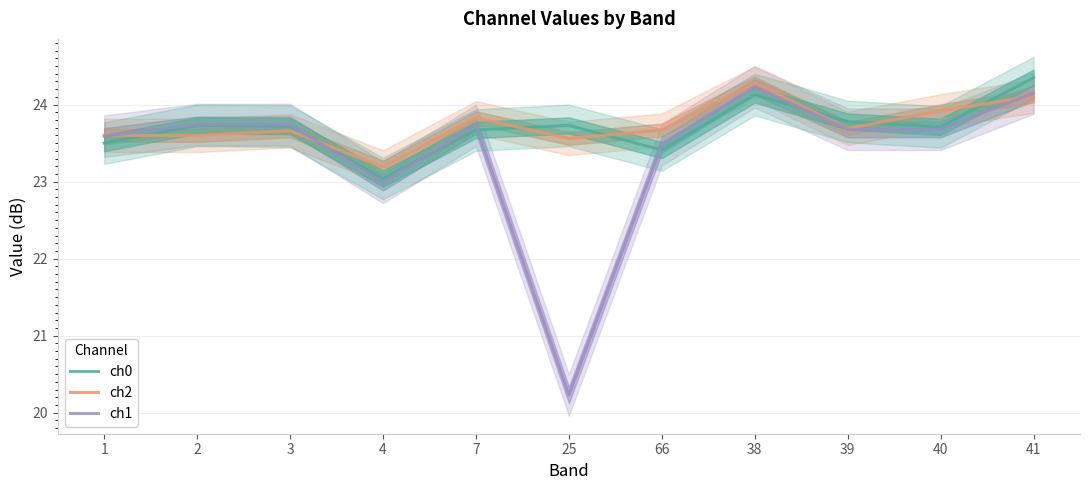

Reading left to right, extract all data points from this chart.

ch0: 23.5	23.7	23.7	23.0	23.7	23.7	23.4	24.1	23.8	23.7	24.4
ch2: 23.6	23.6	23.7	23.2	23.8	23.6	23.7	24.3	23.7	23.9	24.1
ch1: 23.6	23.7	23.7	23.0	23.7	20.2	23.5	24.2	23.7	23.7	24.1